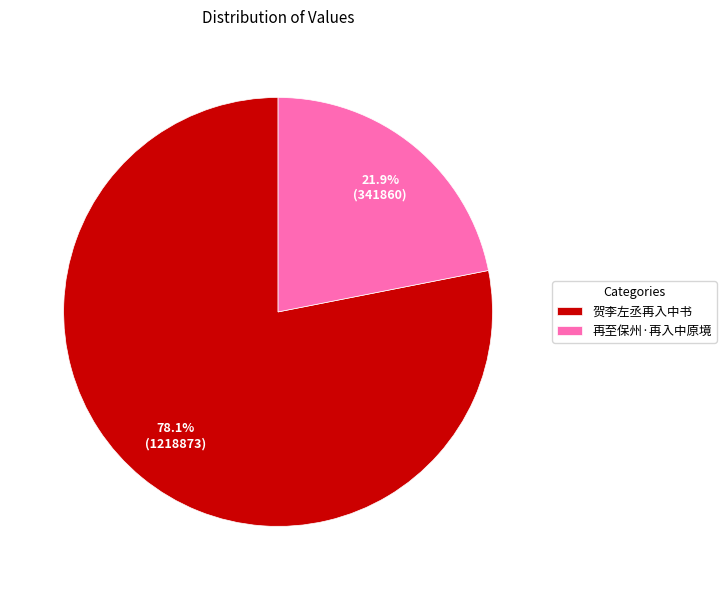

Is it true that 贺李左丞再入中书 is 78% of the pie?

True